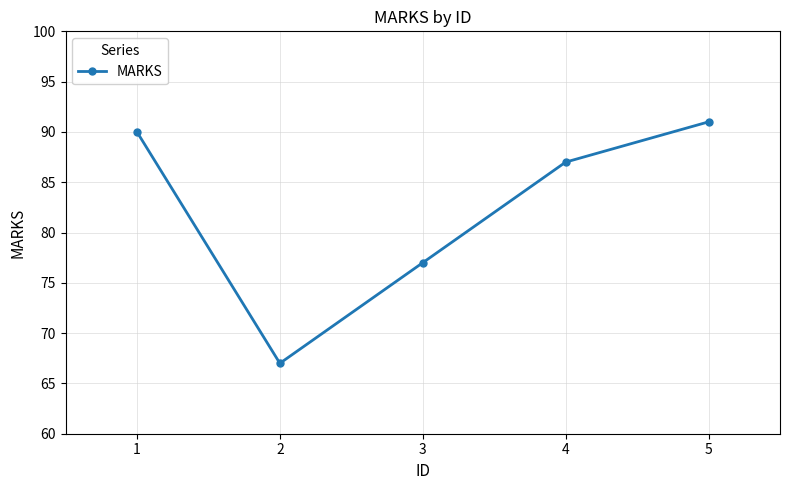

List the labels in order of value, largest first.

5, 1, 4, 3, 2